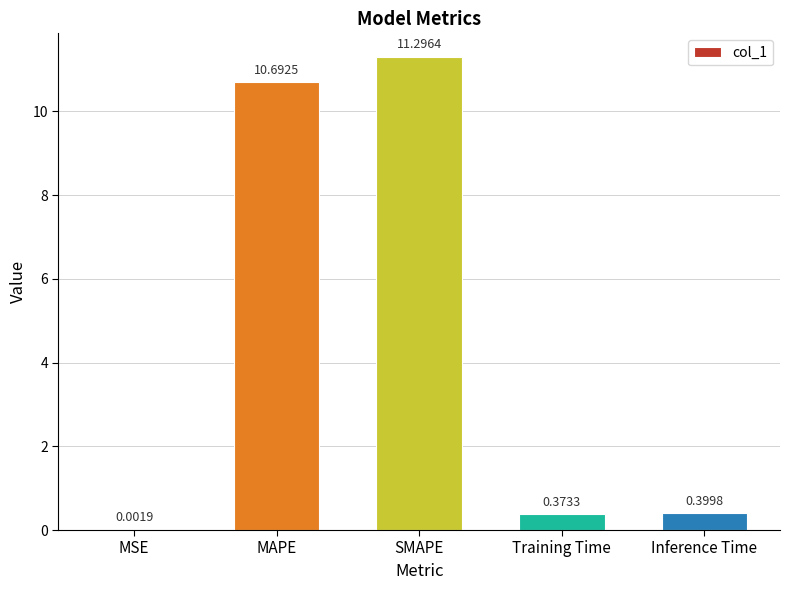

What is the sum of the values at MAPE and Inference Time?

11.1